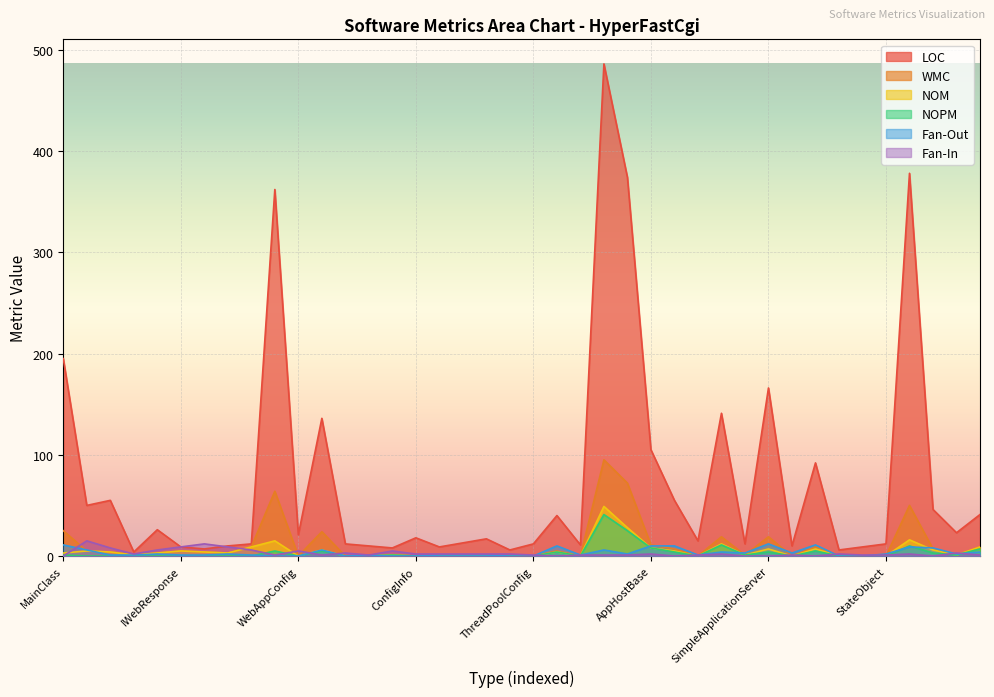

What is the average value of the Fan-Out series?

3